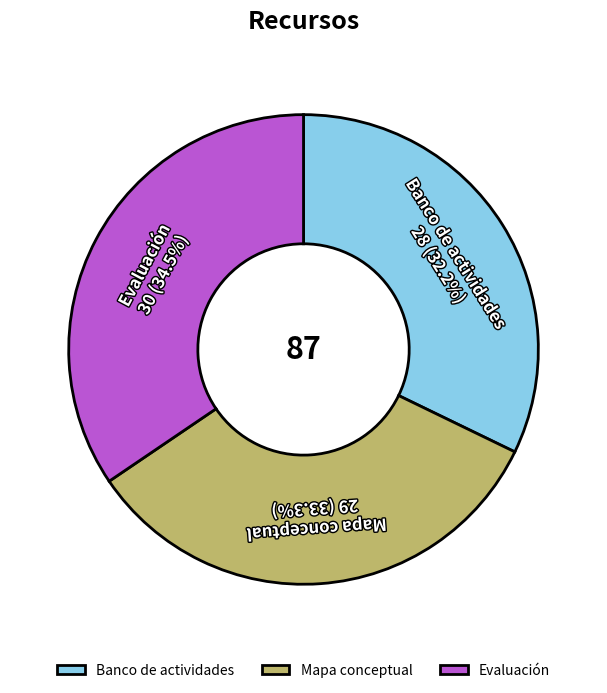

How many slices are in this pie chart?

3